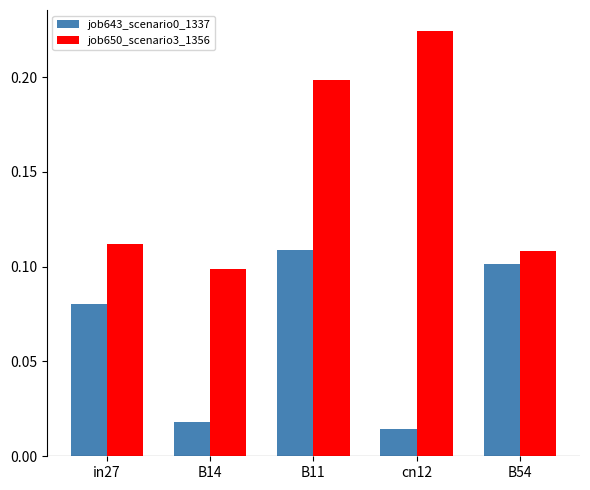

Which series has the largest total across all categories?

job650_scenario3_1356